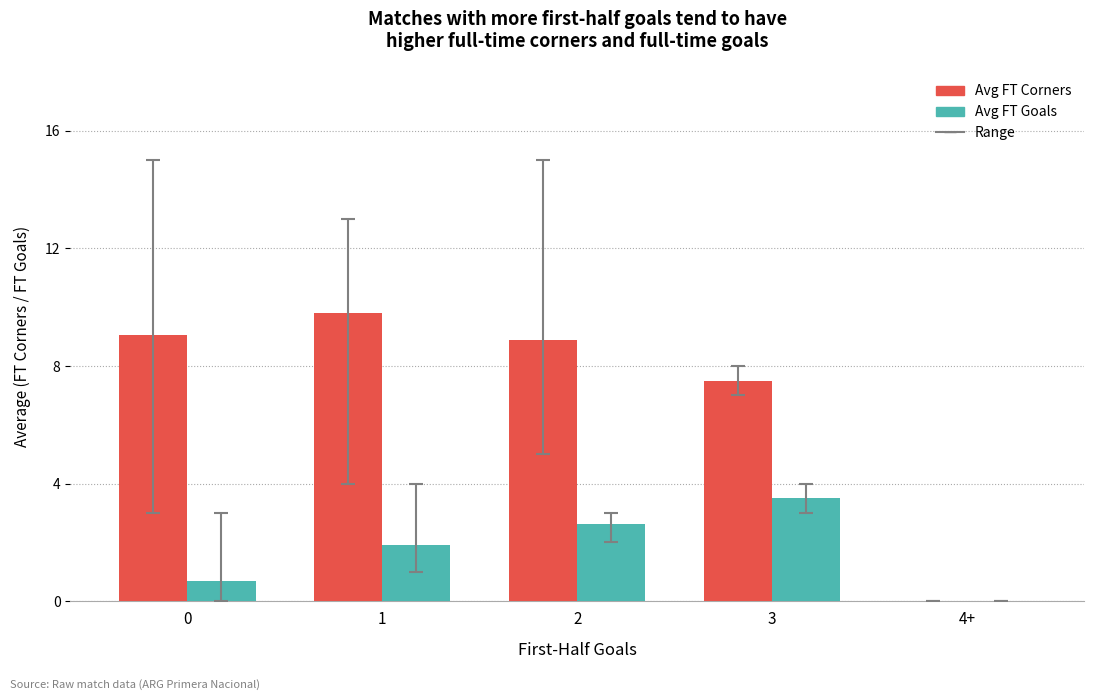

Where is Avg FT Corners nearest to the value 4?

3